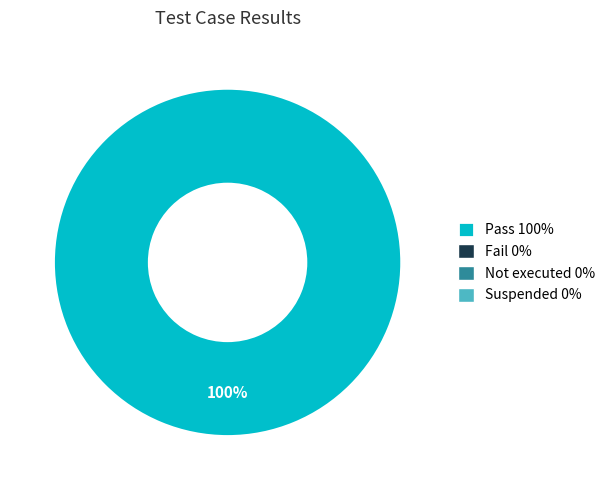

Does any single category account for the majority?

Yes